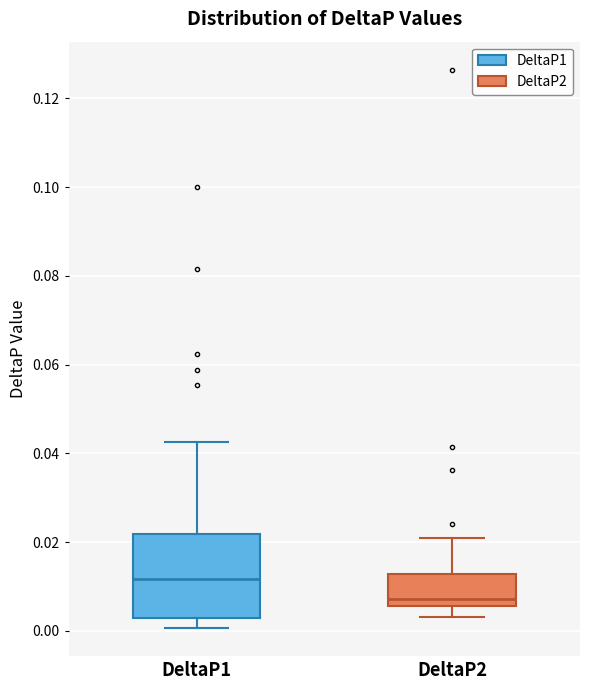

Reading left to right, read every box against the y-axis: the position of its median line, the range the box covers, and the ends of its whiskers. The values are not printed on the chart, so give them approximately, as read against the axis.

DeltaP1: median 0.012, box 0.002 to 0.022, whiskers 0.000 to 0.042
DeltaP2: median 0.008, box 0.006 to 0.012, whiskers 0.004 to 0.020